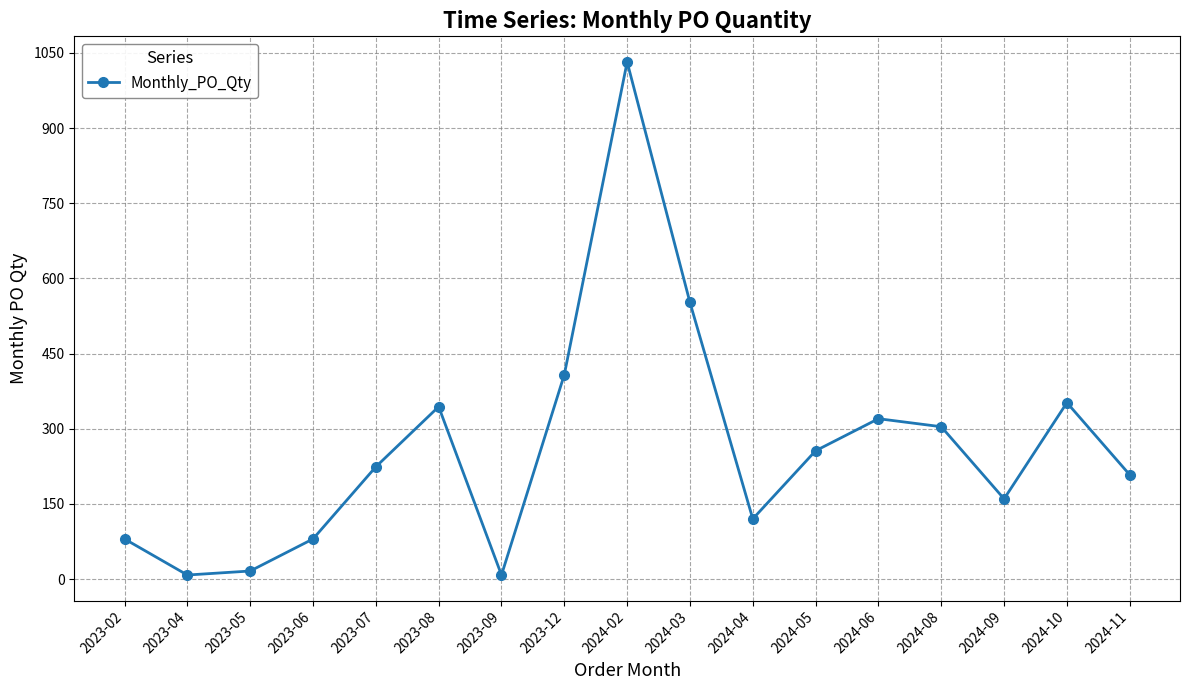

How many points are higher than both their immediate neighbors (excluding endpoints)?

4